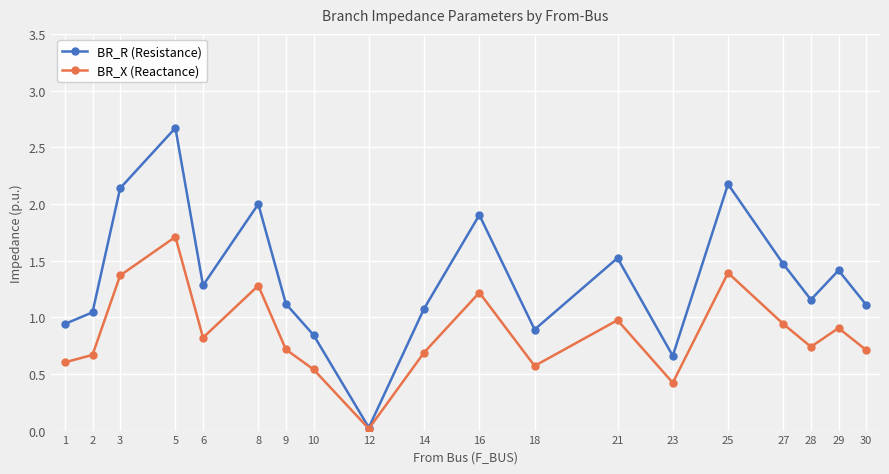

What is the greatest value displayed?

2.7